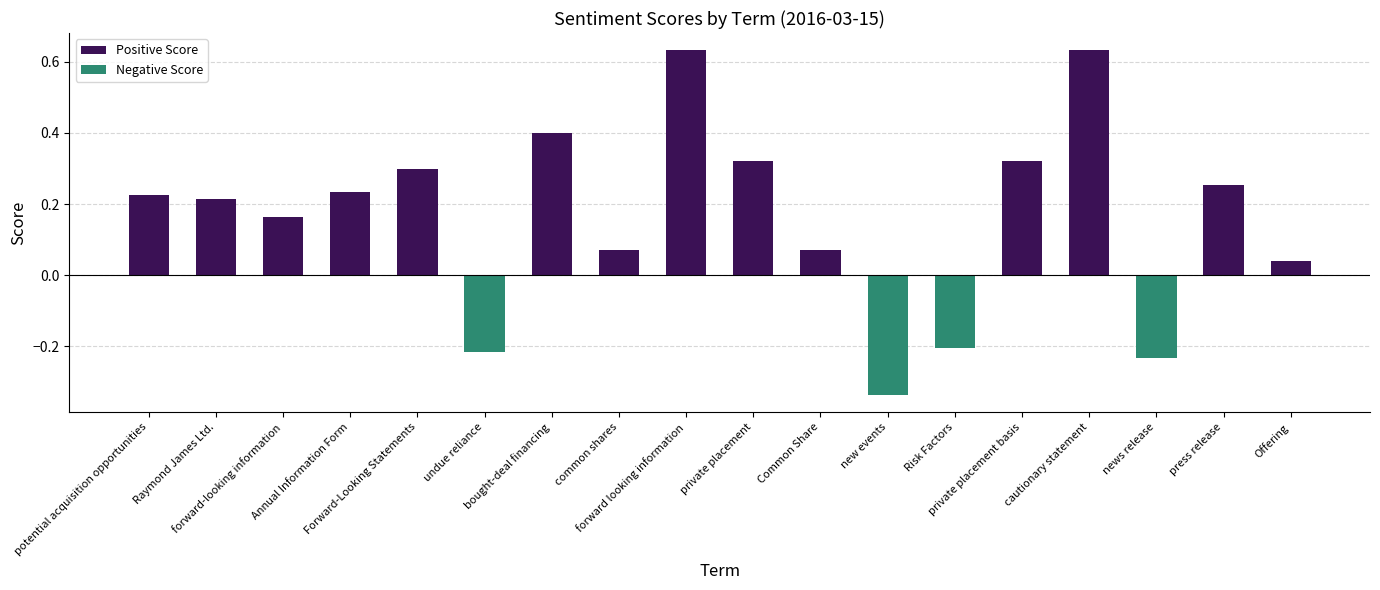

What is the value of the Positive Score bar at the 8th from the left?

0.1